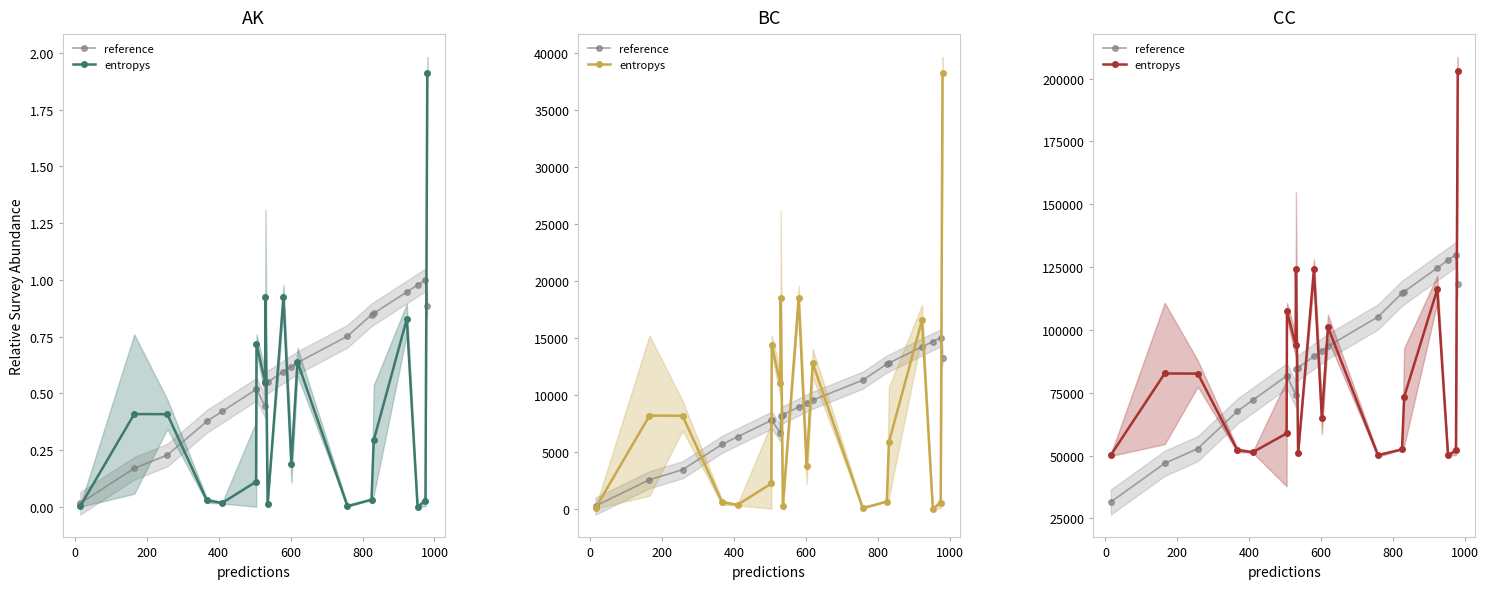

At how many categories does at least one series exceed 69932?

18